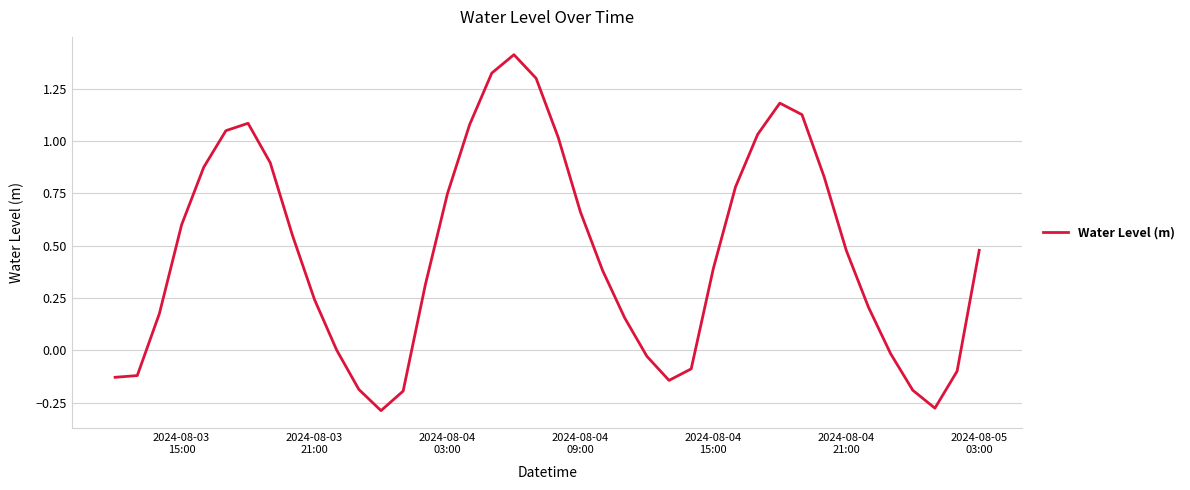

What is the difference between the maximum and minimum values?

1.7